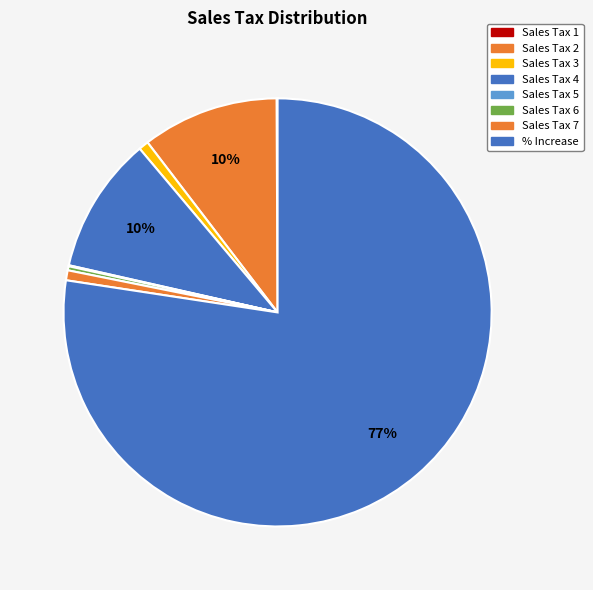

The Sales Tax 5 slice represents 0% of the pie. True or false?

True